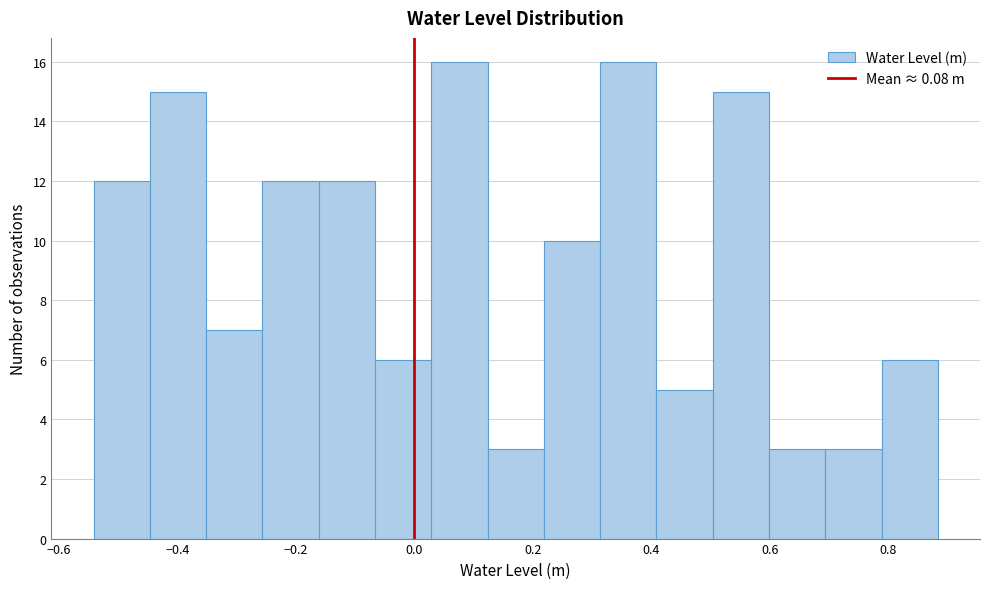

Reading left to right, list every bar in this chart as the range it spans on the x-axis followed by its height. Neither the bar edges nor the heights are printed on the chart, so give them approximately, as read against the axes.

-0.54 to -0.44: 12
-0.44 to -0.36: 15
-0.36 to -0.26: 7
-0.26 to -0.16: 12
-0.16 to -0.06: 12
-0.06 to 0.02: 6
0.02 to 0.12: 16
0.12 to 0.22: 3
0.22 to 0.32: 10
0.32 to 0.40: 16
0.40 to 0.50: 5
0.50 to 0.60: 15
0.60 to 0.70: 3
0.70 to 0.78: 3
0.78 to 0.88: 6